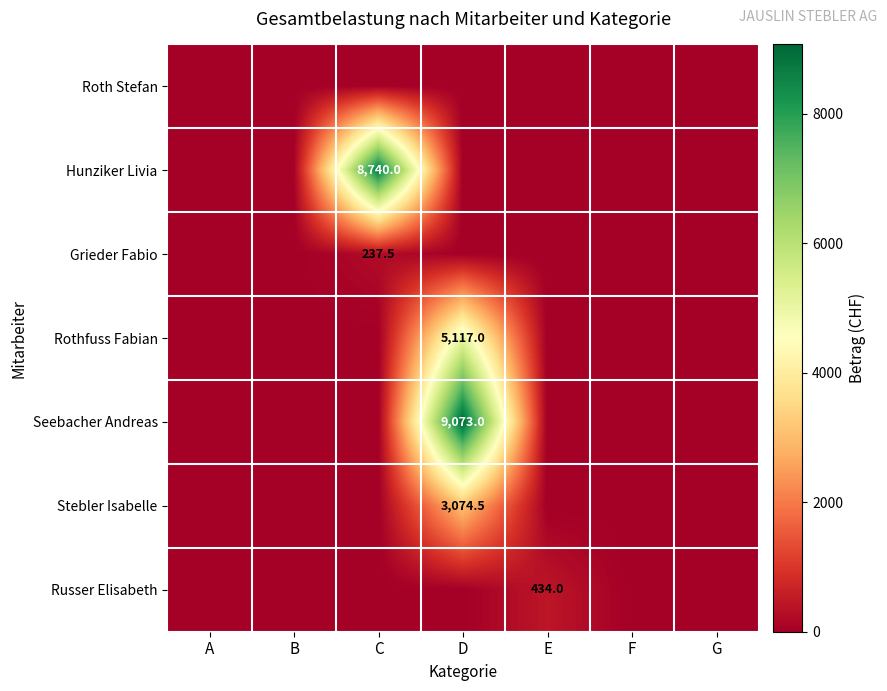

Which series has the largest range (max minus min)?

Seebacher Andreas